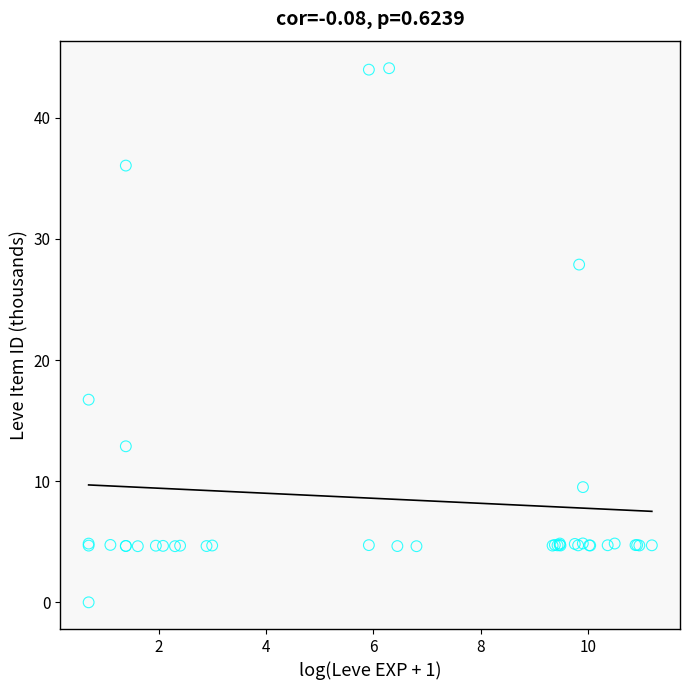

What Y value in the scatter plot is closest to 22?

16.7